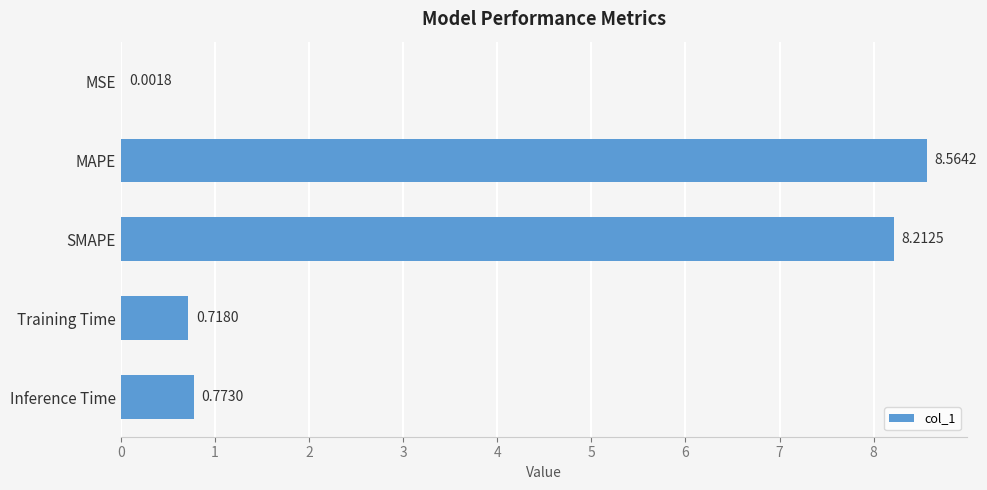

At which label is the value closest to 4?

Inference Time